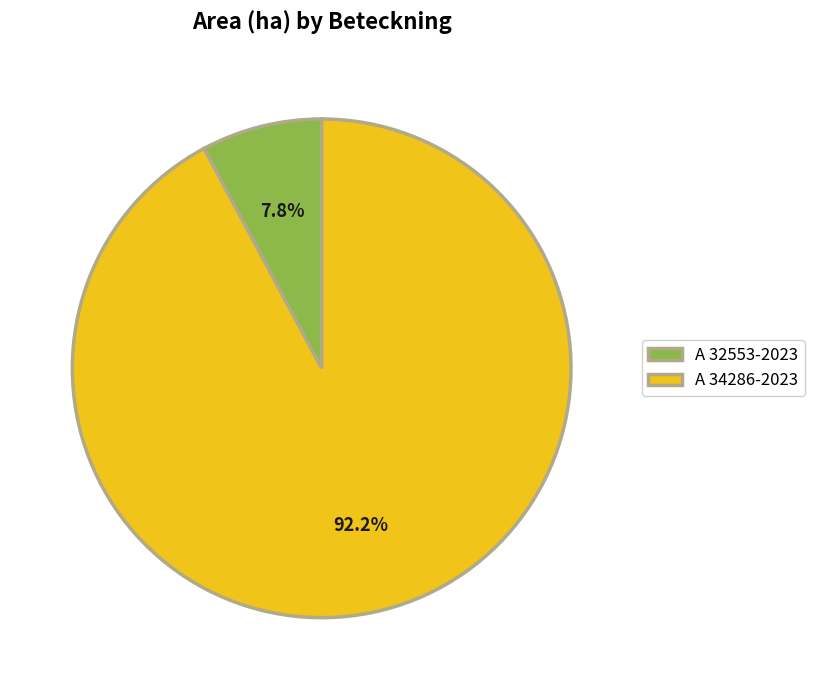

The A 32553-2023 slice represents 1% of the pie. True or false?

False